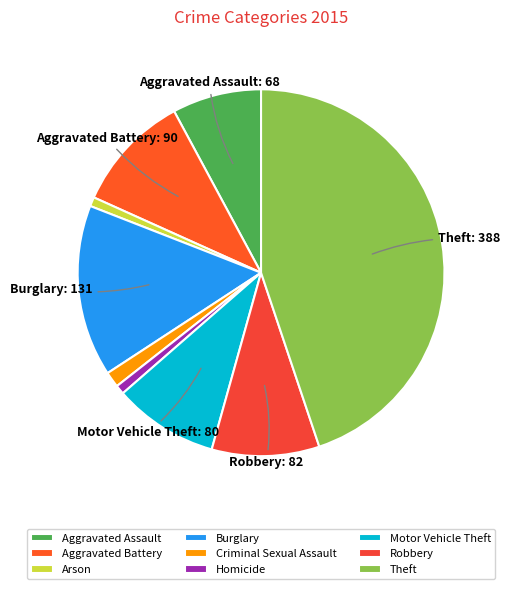

How many slices are in this pie chart?

9